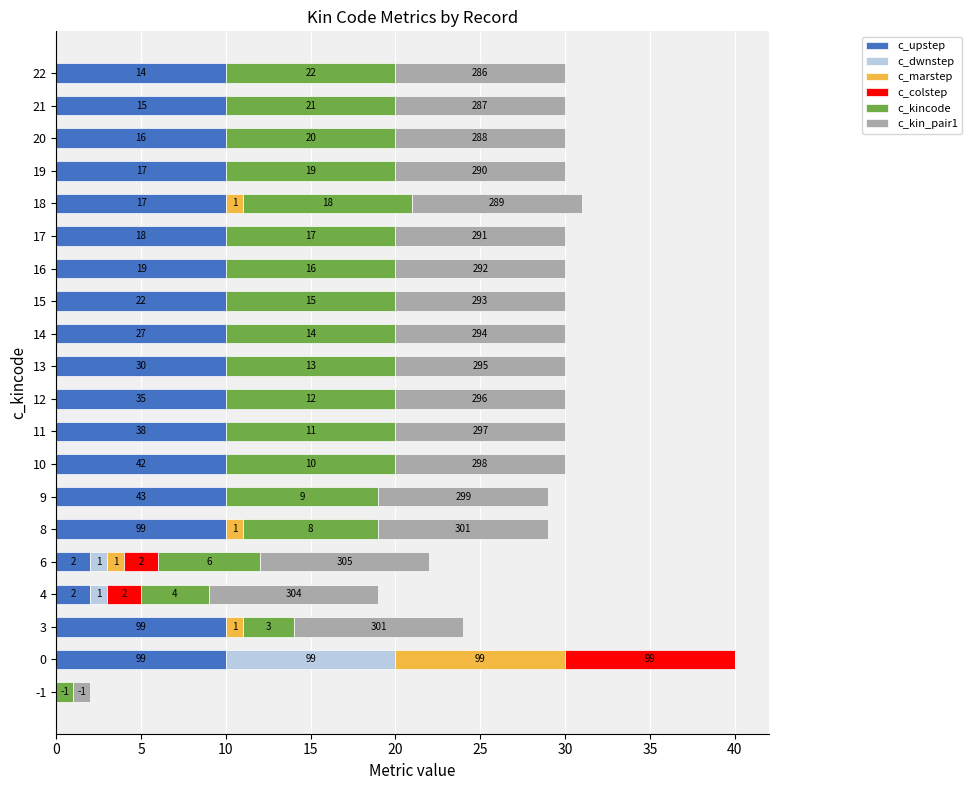

The value of c_marstep at 11 is -5. True or false?

False